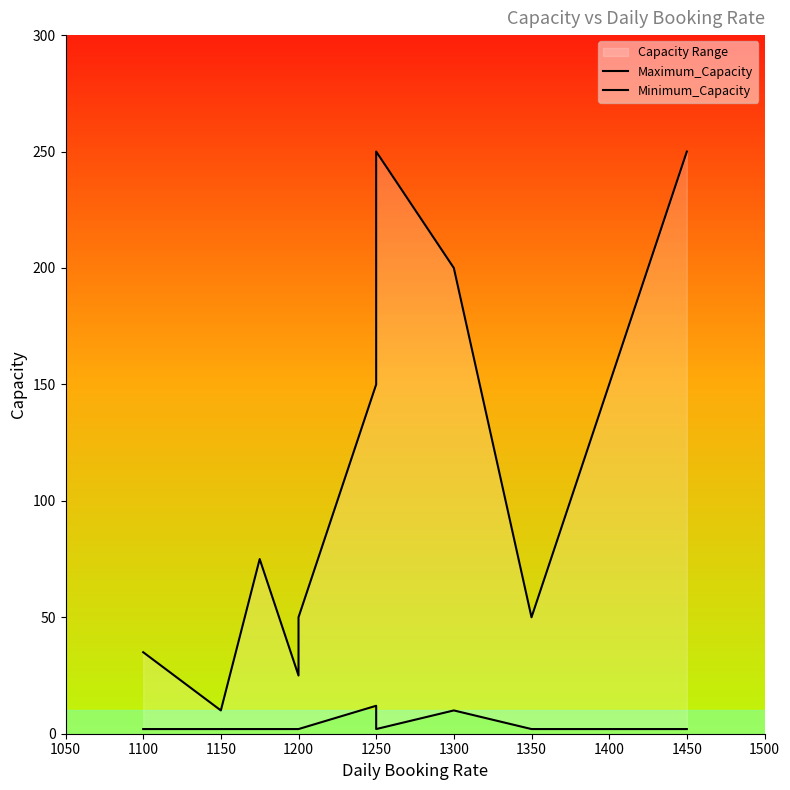

Rank the series by their average value, from highest to lowest.

Maximum_Capacity, Minimum_Capacity